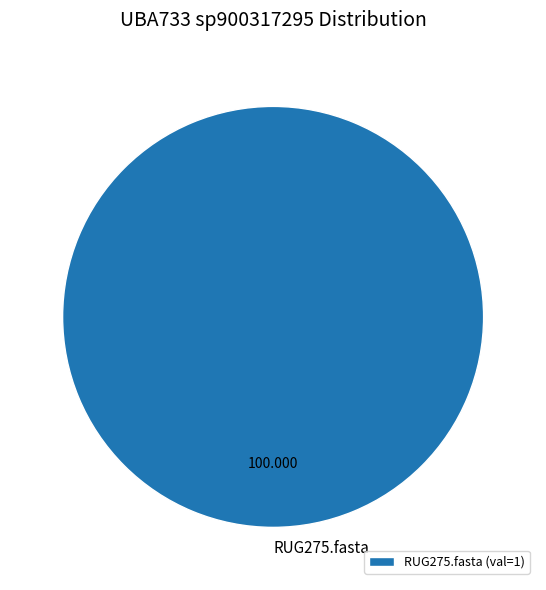

Does any single category account for the majority?

Yes